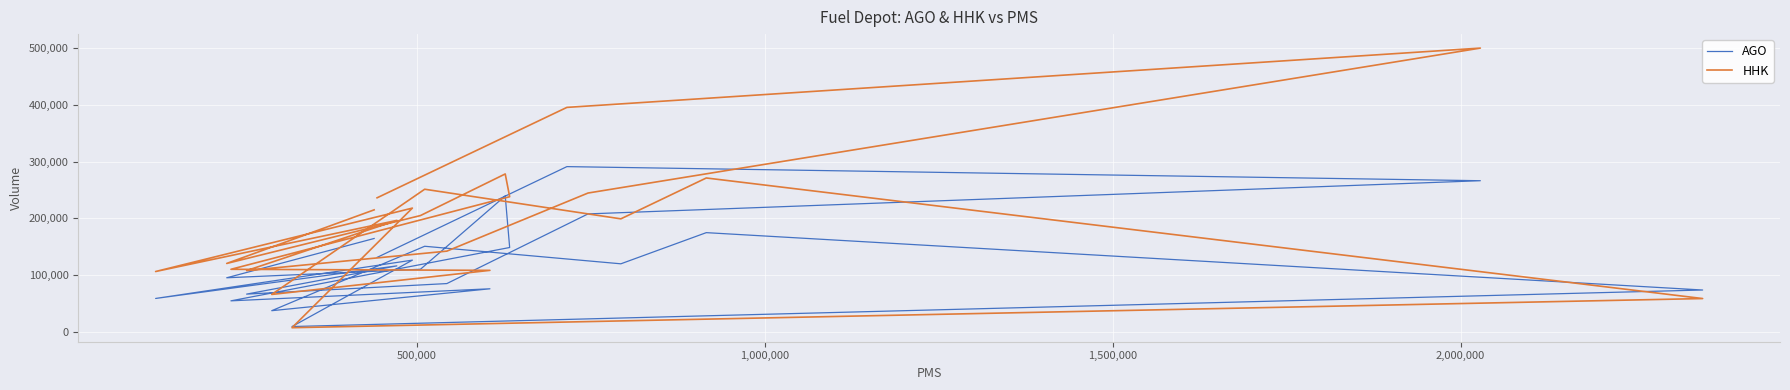

What is the difference between the maximum and minimum values in the AGO series?

280939